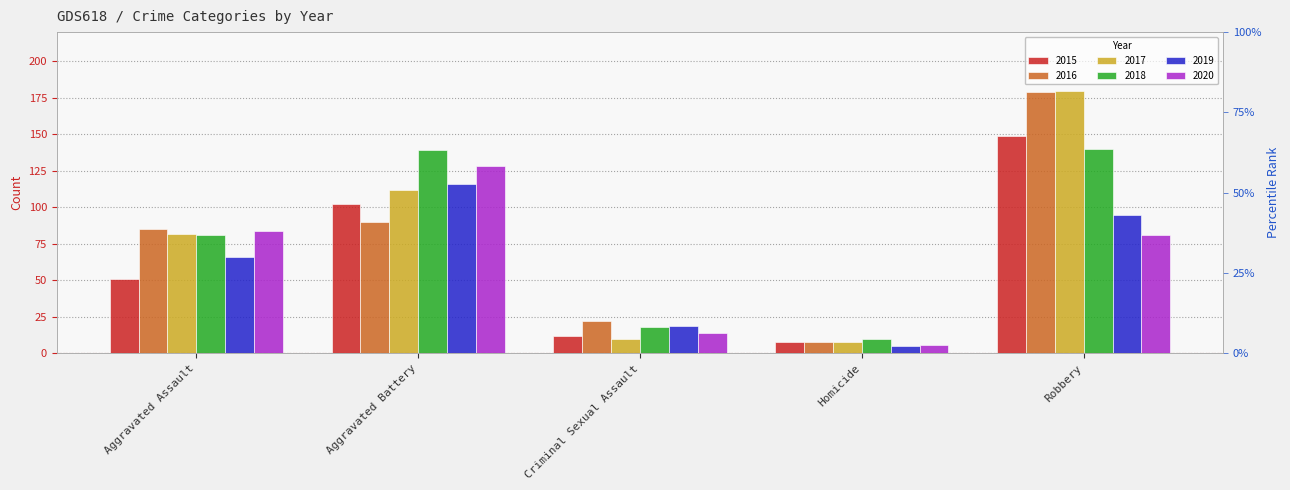

What is the difference between the second highest and minimum values in the 2018 series?

129